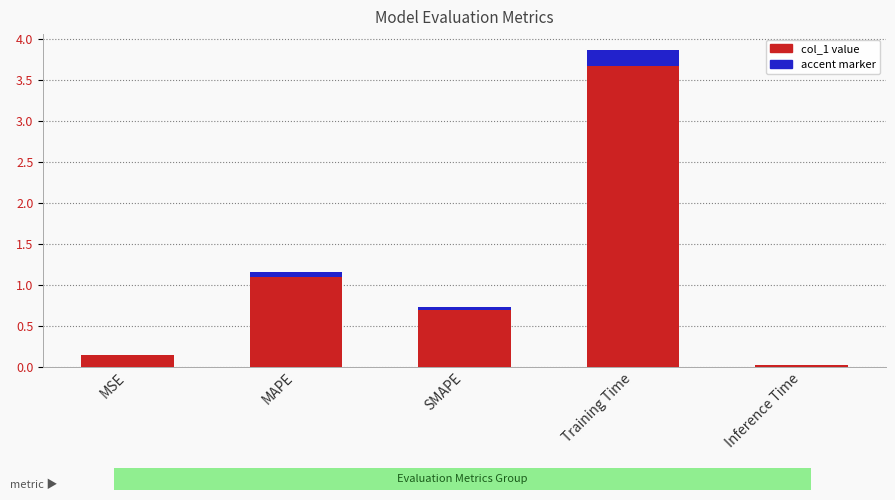

The col_1 value series shows 0.7 at SMAPE. True or false?

True